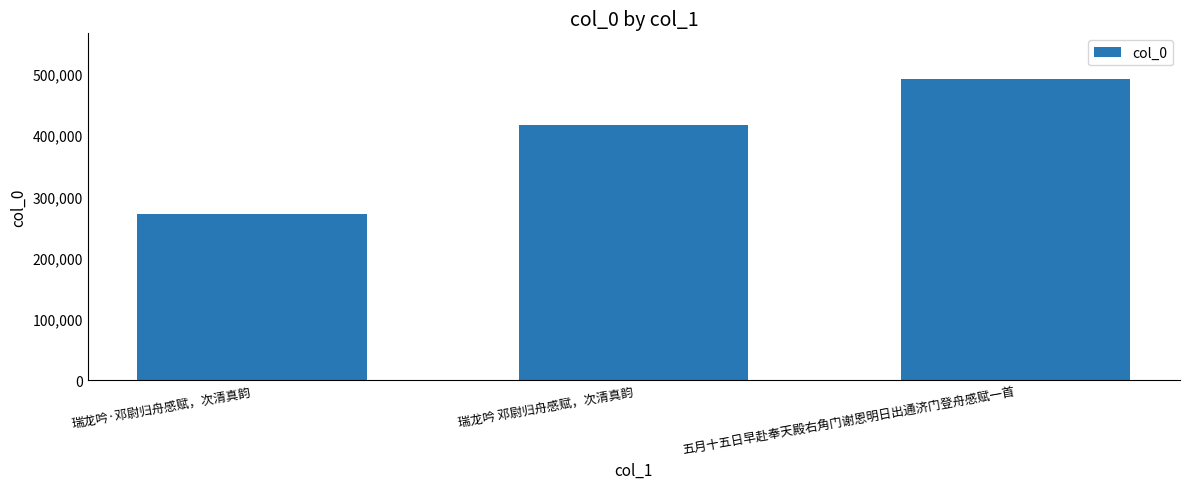

What value does the data have at 五月十五日早赴奉天殿右角门谢恩明日出通济门登舟感赋一首?

492621